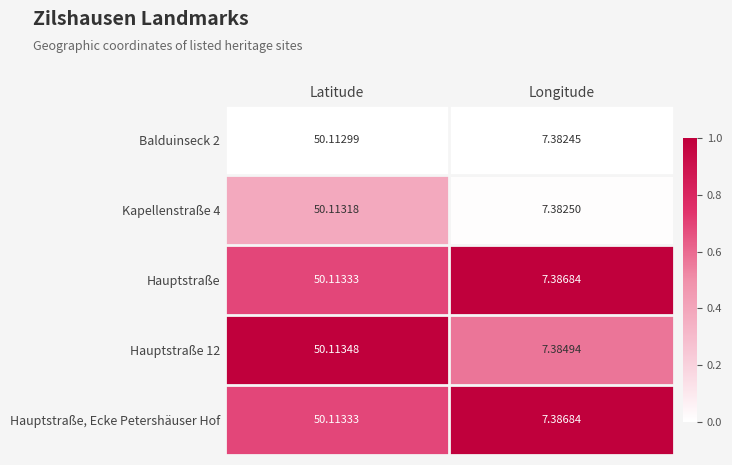

List the labels in order of Kapellenstraße 4 value, smallest first.

Longitude, Latitude